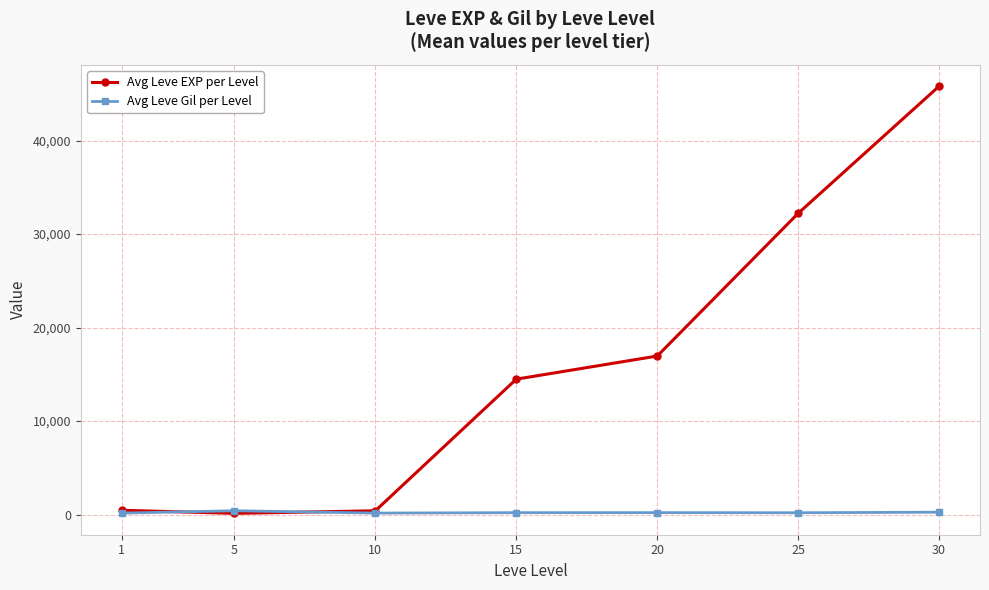

What is the total value across all series at 5?

553.7